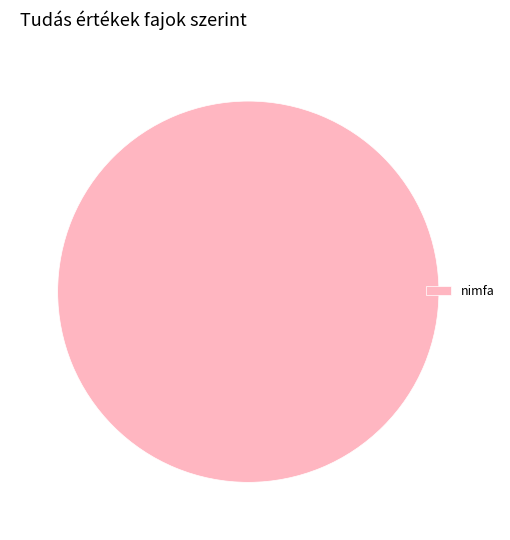

Which slice represents more than half of the pie?

nimfa